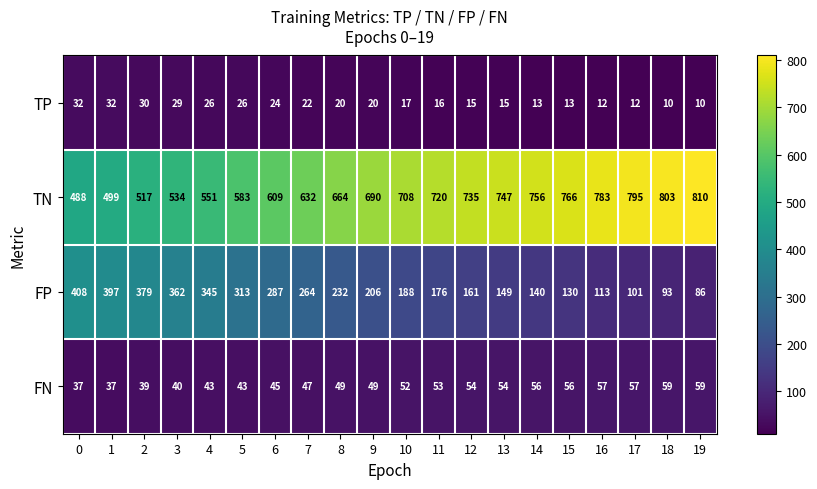

List the labels in order of FP value, smallest first.

19, 18, 17, 16, 15, 14, 13, 12, 11, 10, 9, 8, 7, 6, 5, 4, 3, 2, 1, 0